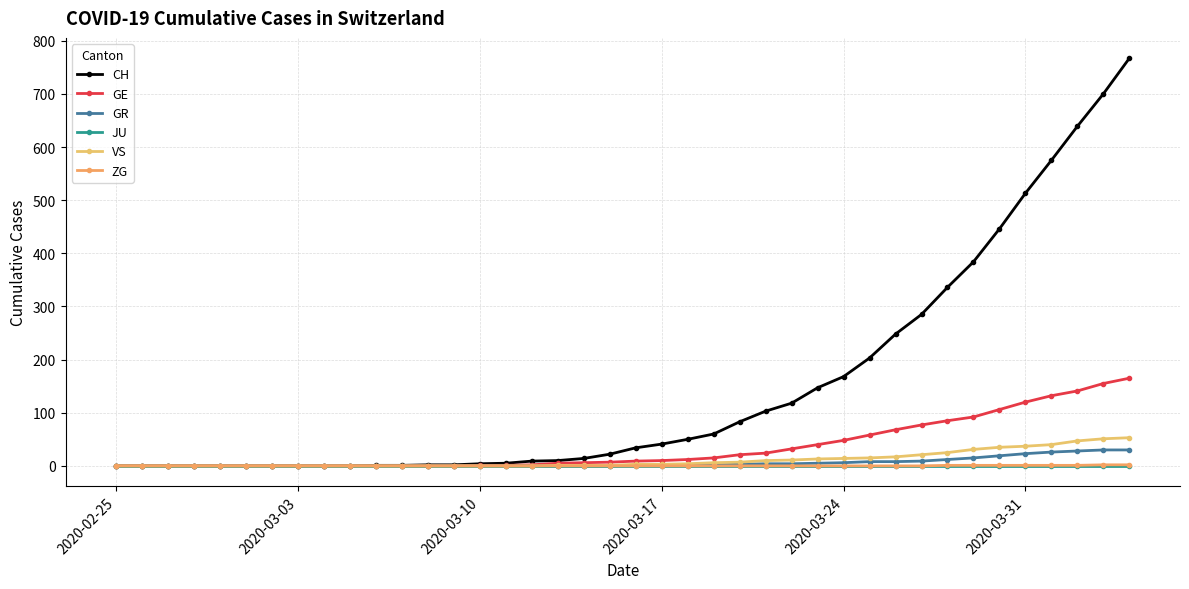

Which series has the largest total across all categories?

CH